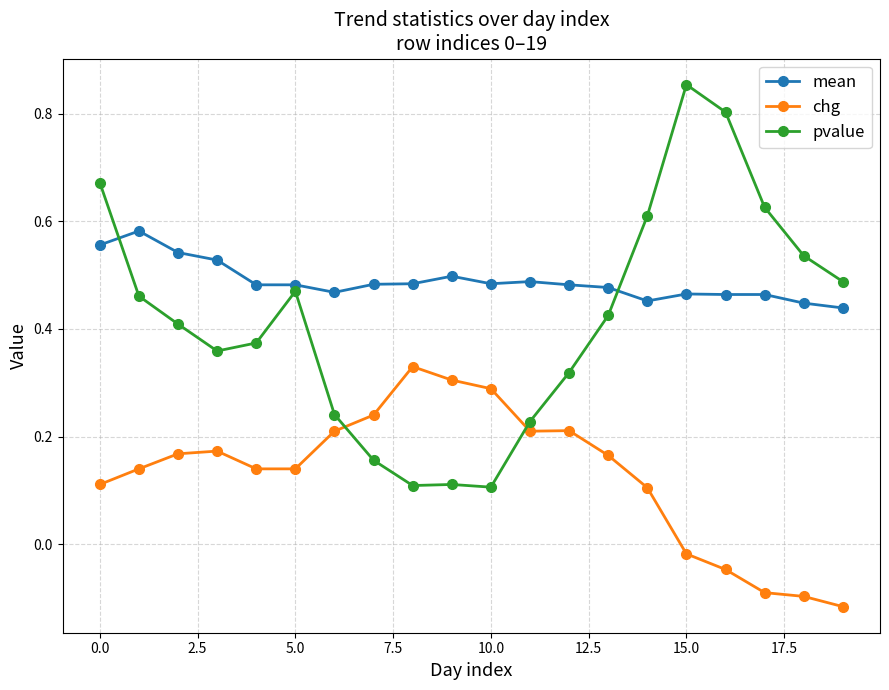

At how many categories does at least one series exceed 0?

20